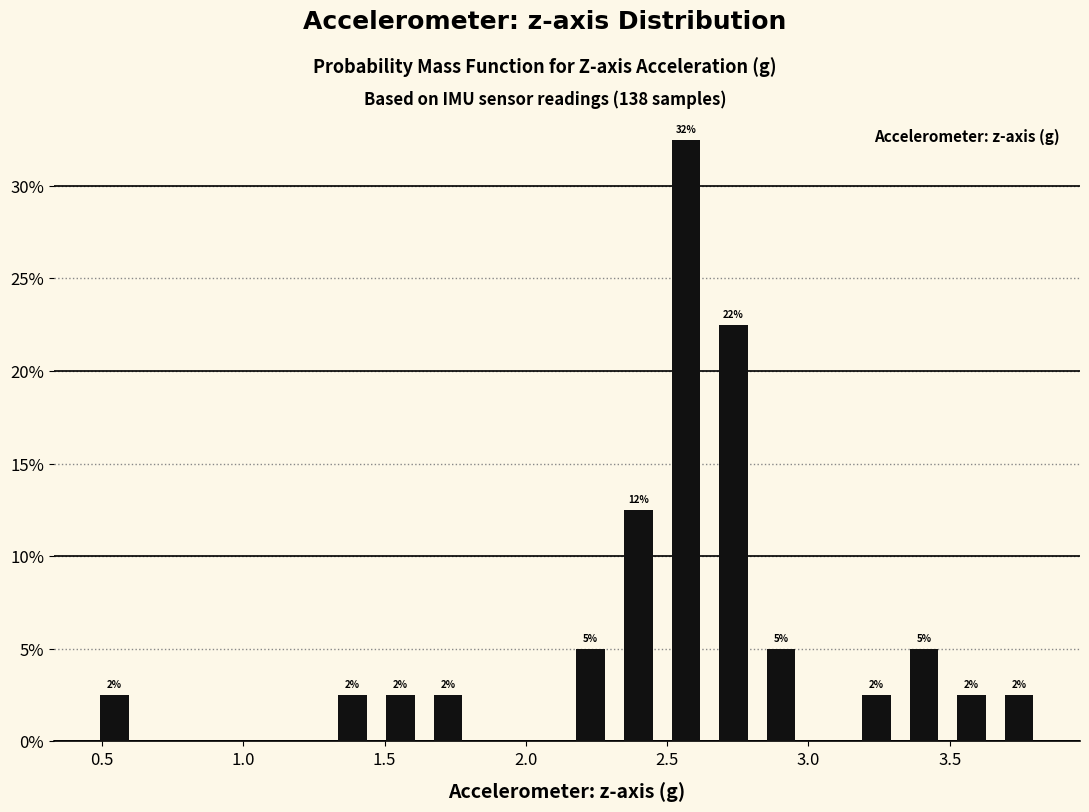

Around what value on the x-axis is the tallest bar? Give the approximate position of its centre, as read against the axis.

2.55